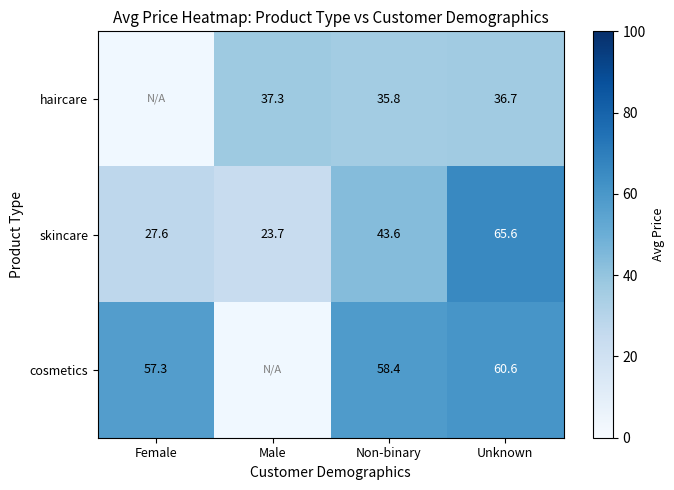

How many series are shown in this chart?

3